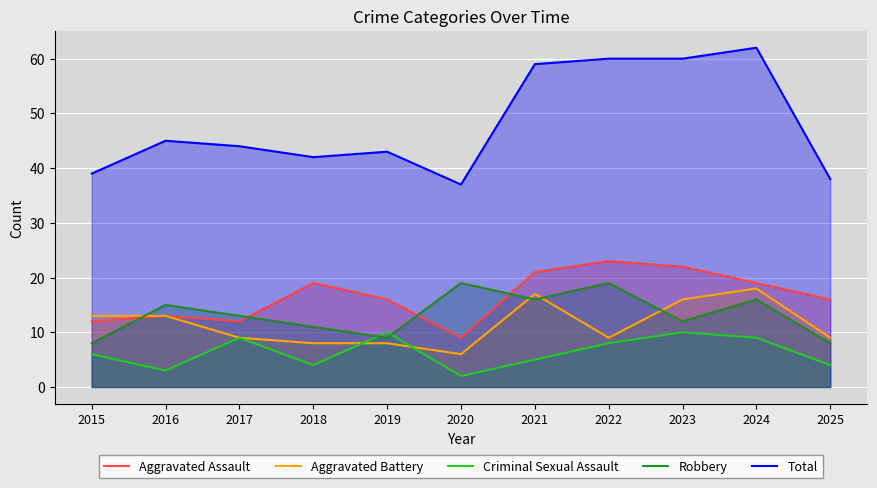

Read the Aggravated Assault value at 2020, to the nearest 10.

10